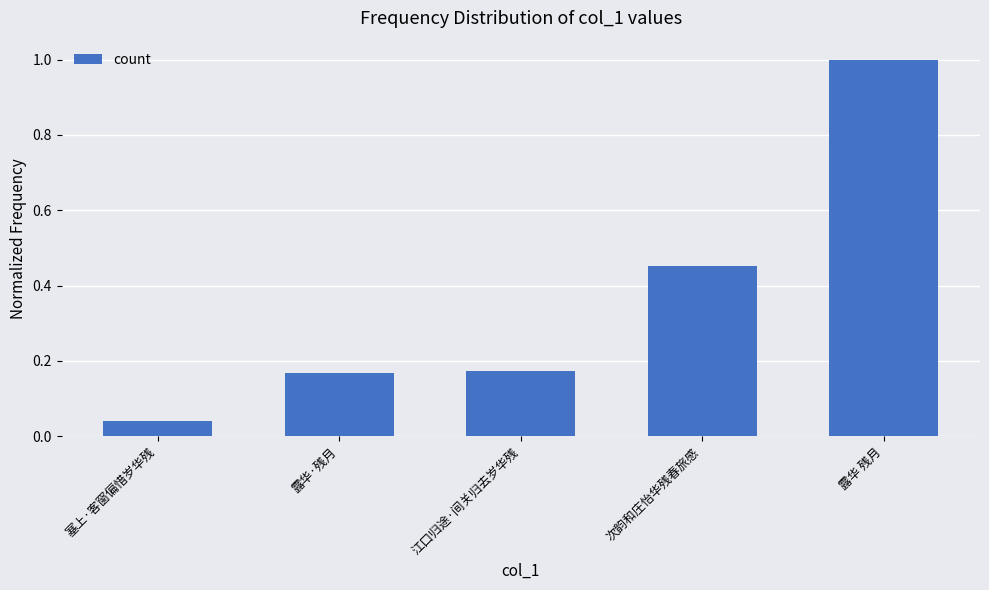

What is the greatest value displayed?

1.0